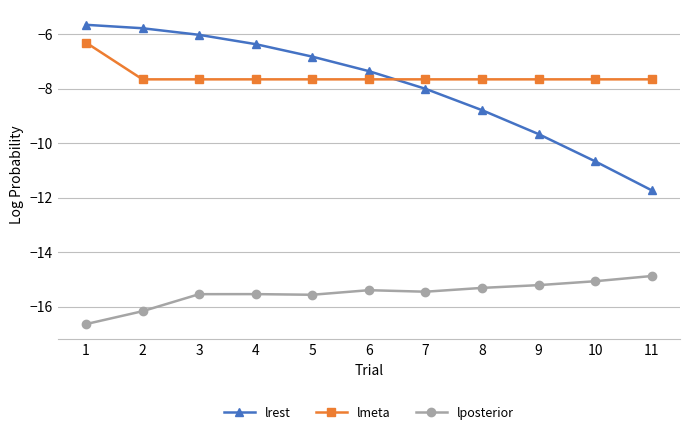

What is the minimum value shown in the chart?

-16.6